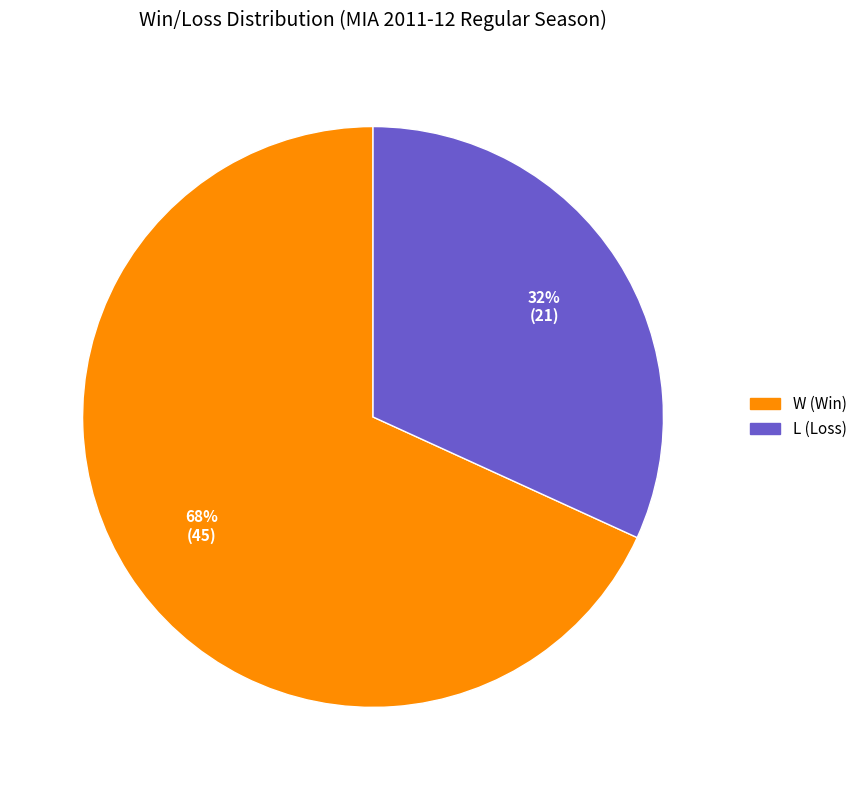

To the nearest percent, what is the average slice percentage?

50%